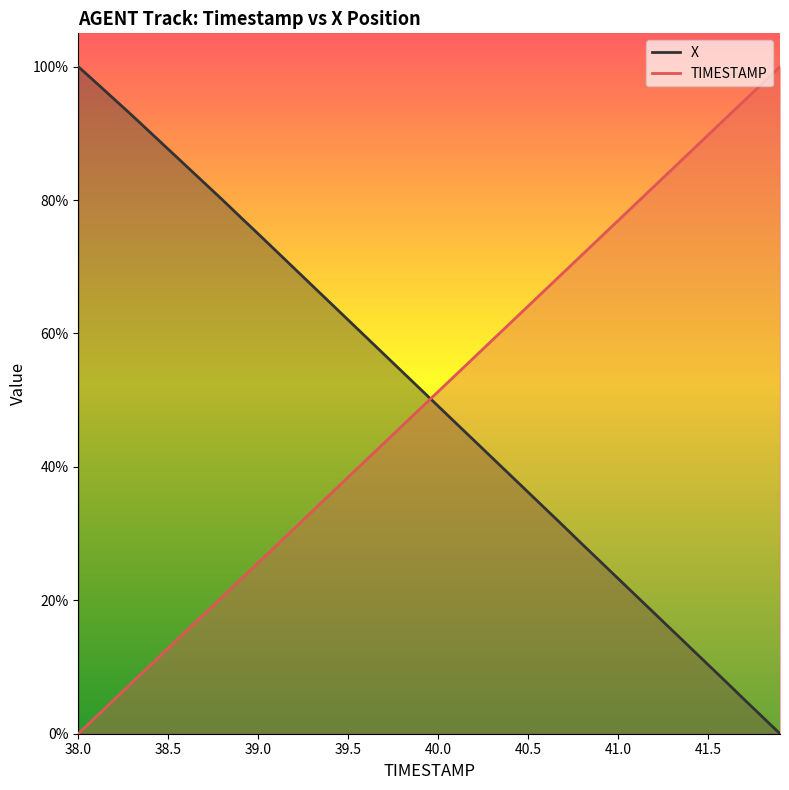

True or false: TIMESTAMP and X intersect in this chart.

True